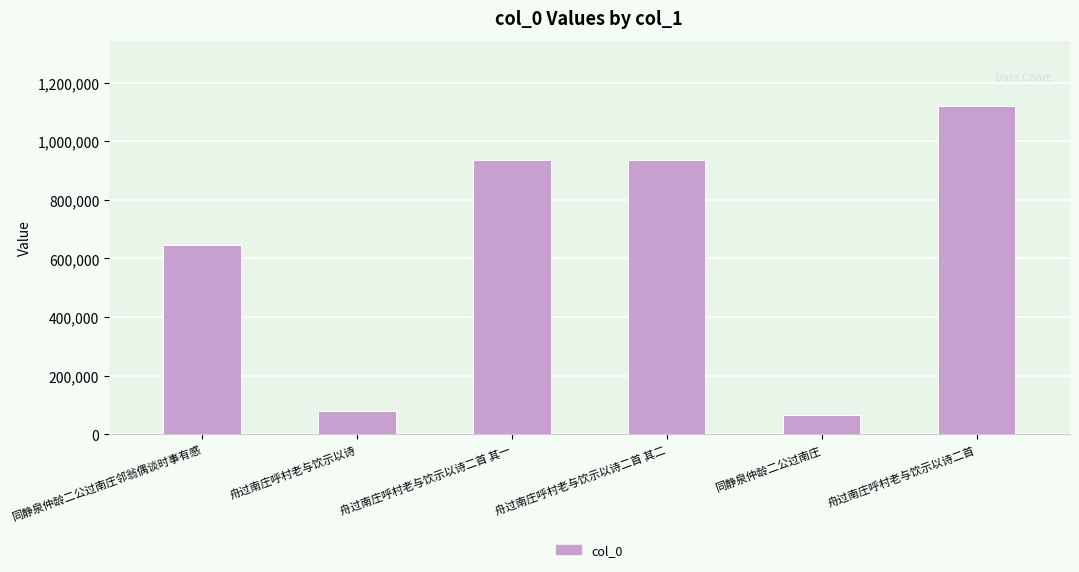

How many data points are less than 935713?

3